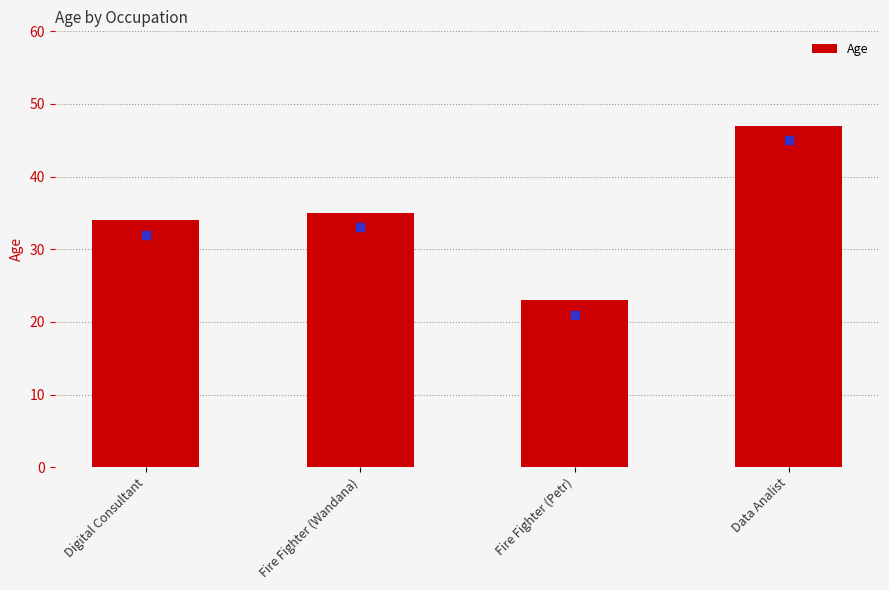

Rank the categories by value from lowest to highest.

Fire Fighter (Petr), Digital Consultant, Fire Fighter (Wandana), Data Analist